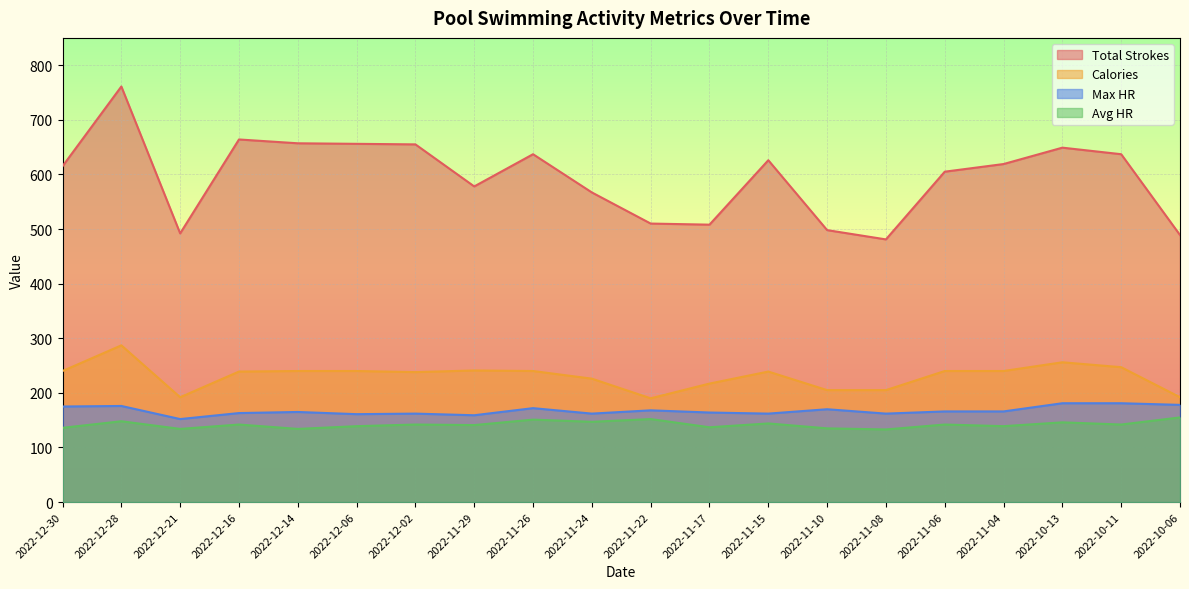

Is the value of Total Strokes at 2022-11-22 greater than the value of Calories at 2022-12-02?

Yes